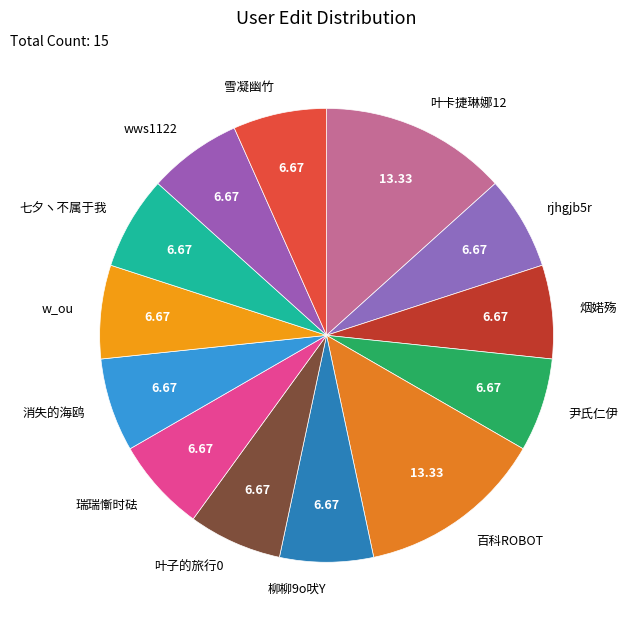

Does any single category account for the majority?

No